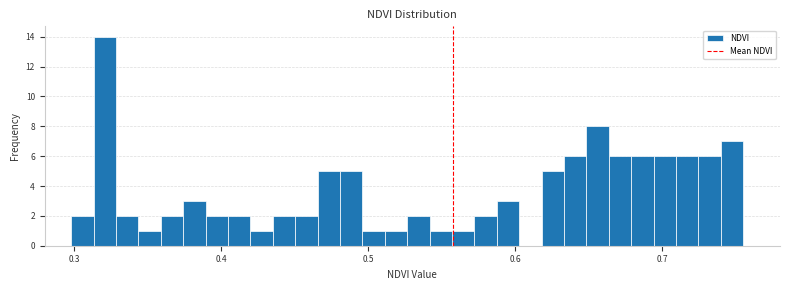

Around what value on the x-axis is the tallest bar? Give the approximate position of its centre, as read against the axis.

0.32